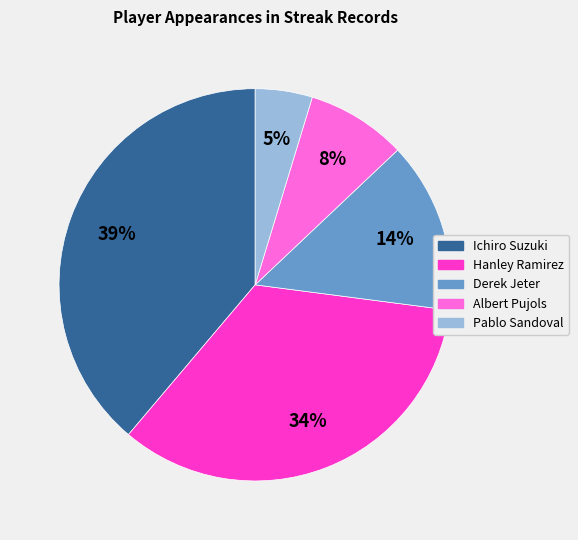

True or false: Albert Pujols accounts for 17% of the total.

False